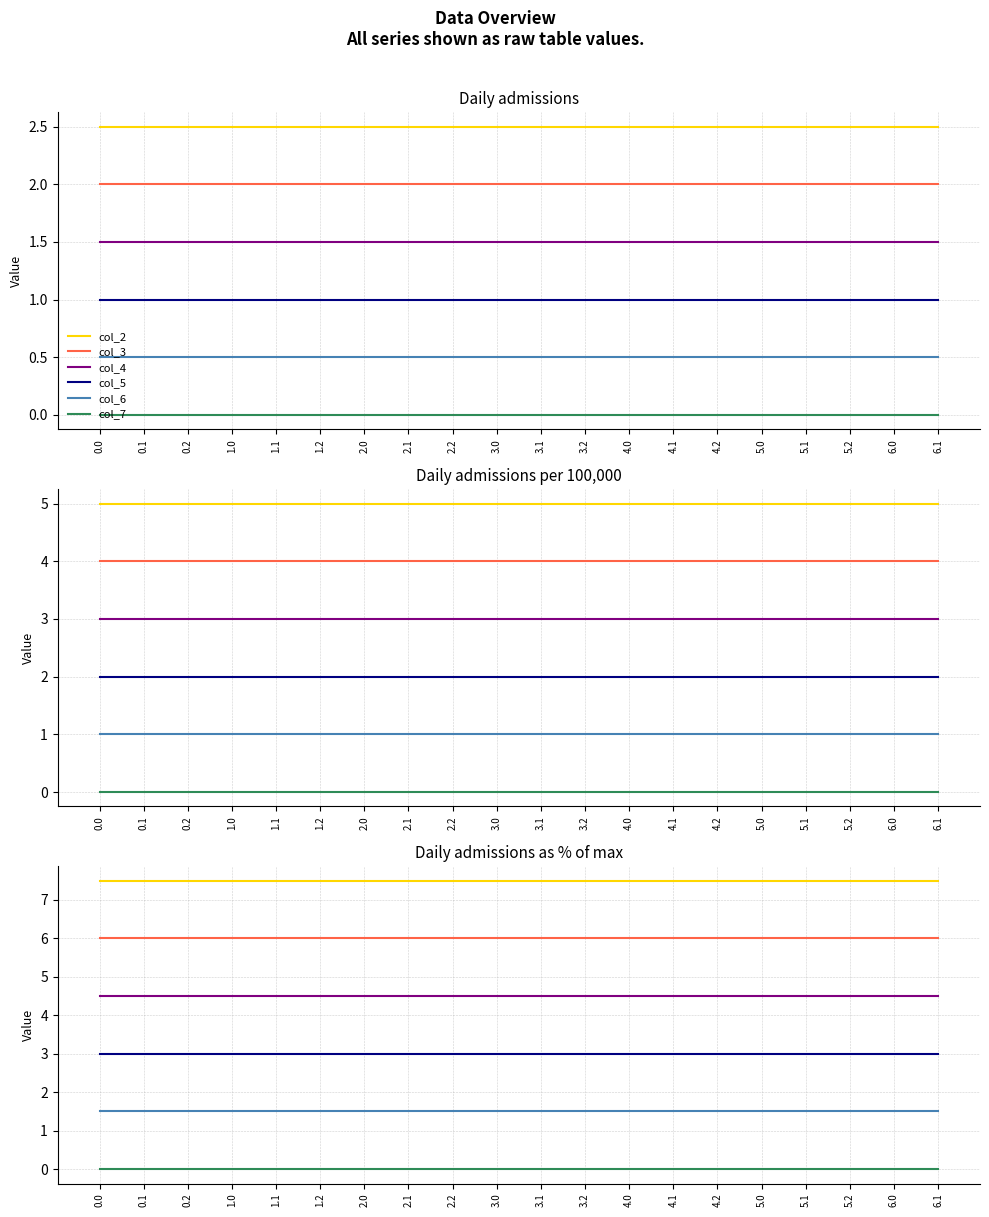

The col_7 series shows 0.0 at 1.1. True or false?

True